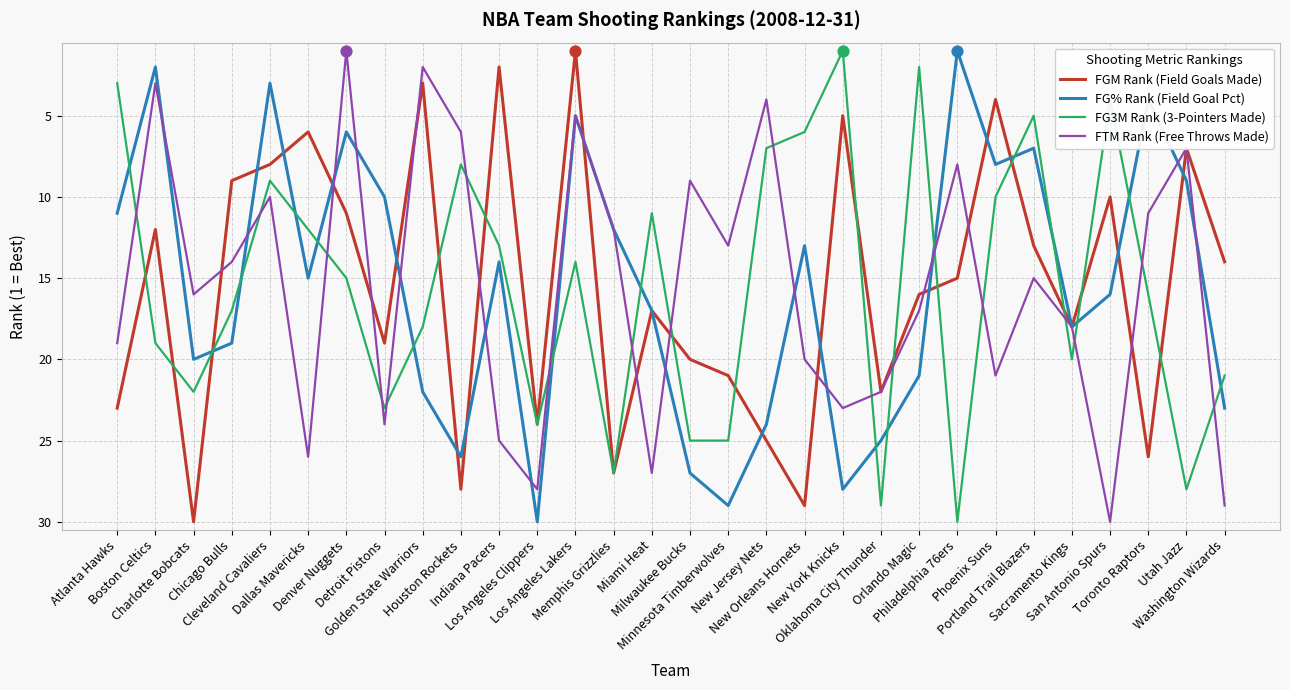

What is the maximum value shown in the chart?

30